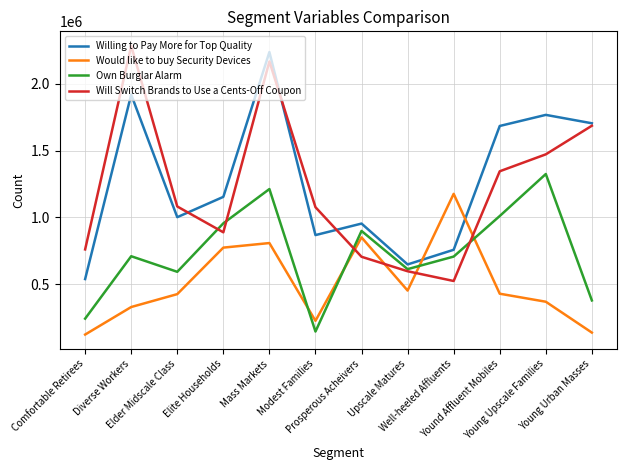

What is the total value across all series at Well-heeled Affluents?

3161930